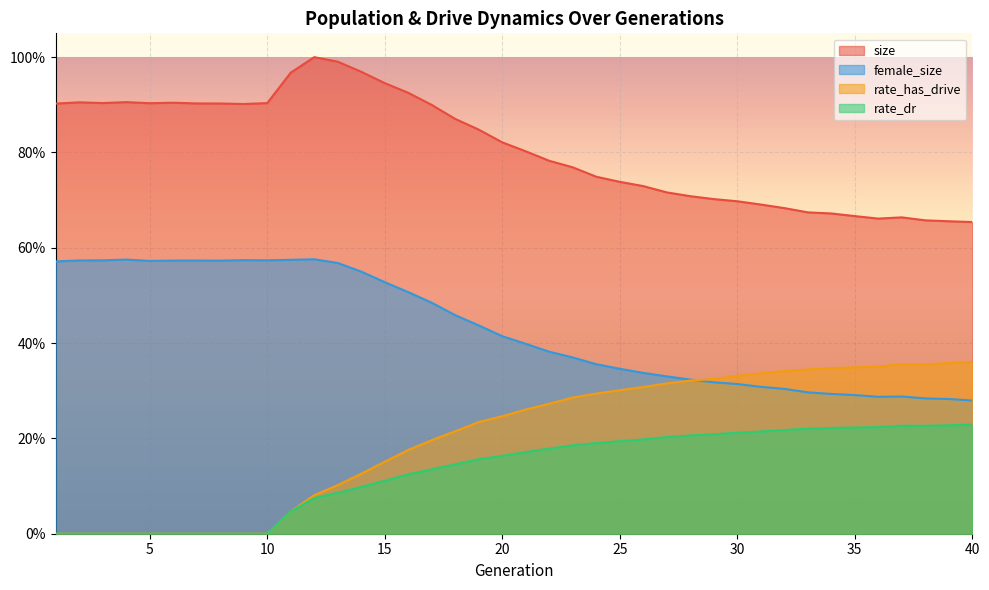

In rate_dr, how many points are higher than both neighbors (excluding endpoints)?

1